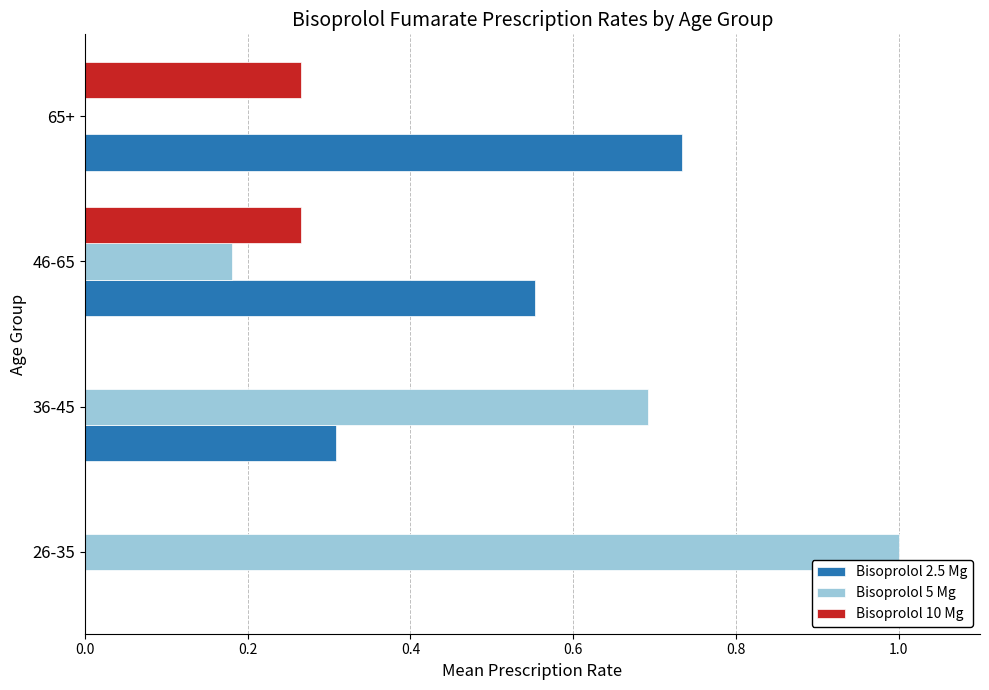

Which series has the largest total across all categories?

Bisoprolol 5 Mg